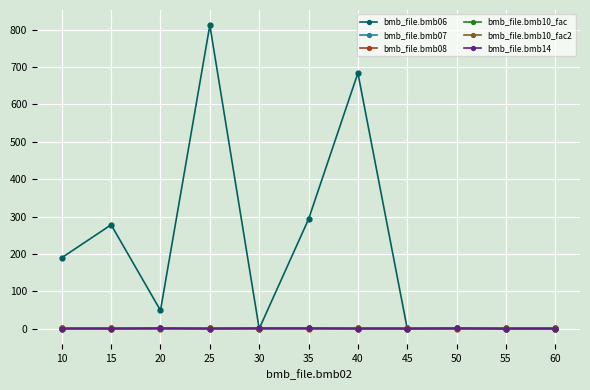

Is this an area chart (filled region under the line)?

No